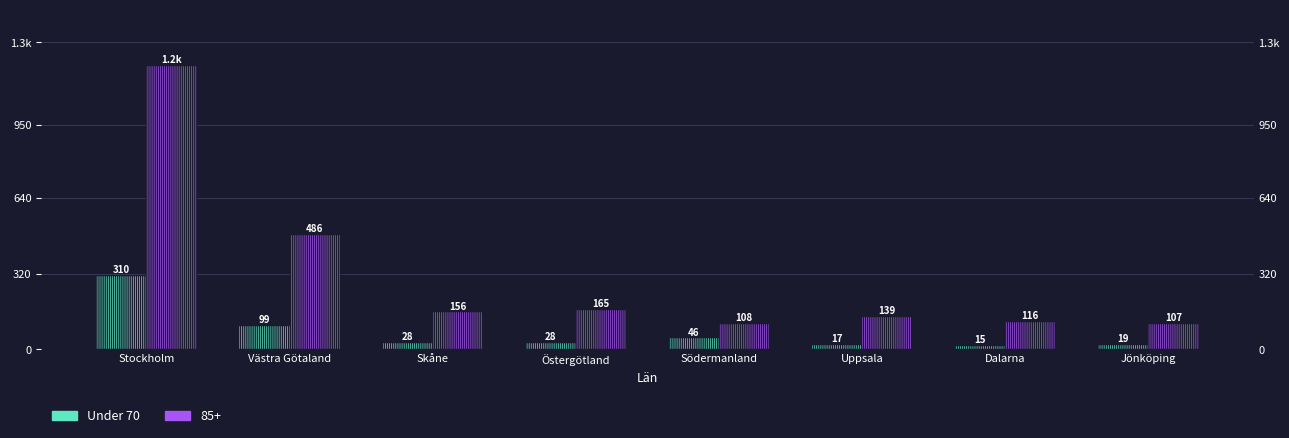

What is the minimum value shown in the chart?

15